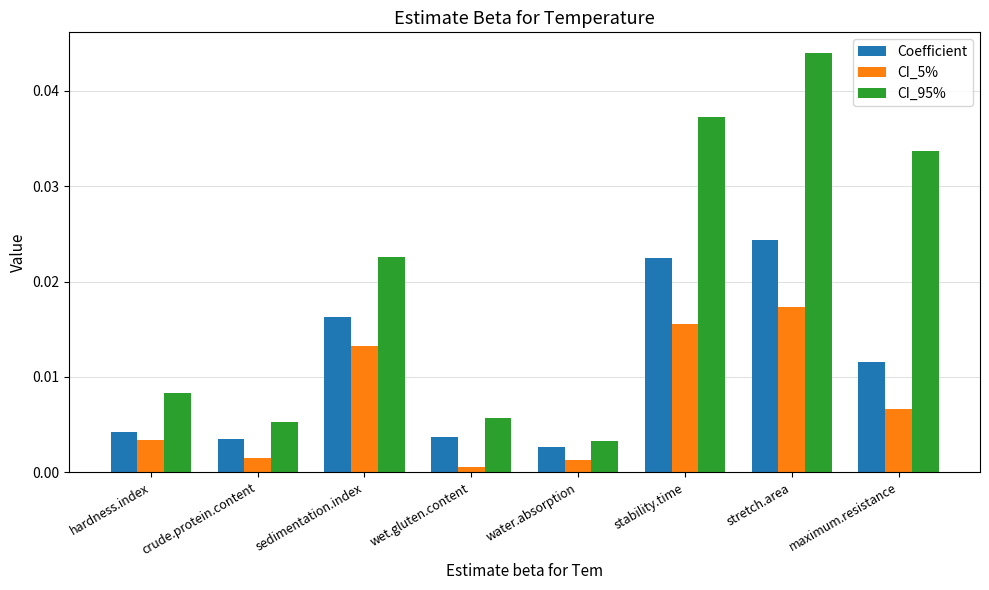

Which series has the widest spread of values?

CI_95%